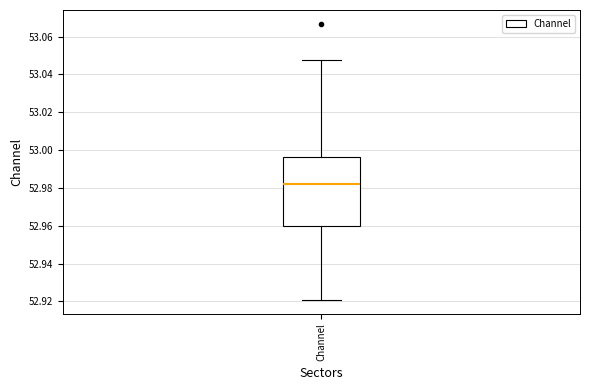

Read this box plot against the y-axis: the position of the median line, the range covered by the box, and the ends of both whiskers. The values are not printed on the chart, so give them approximately, as read against the axis.

median 52.982, box 52.960 to 52.996, whiskers 52.920 to 53.048